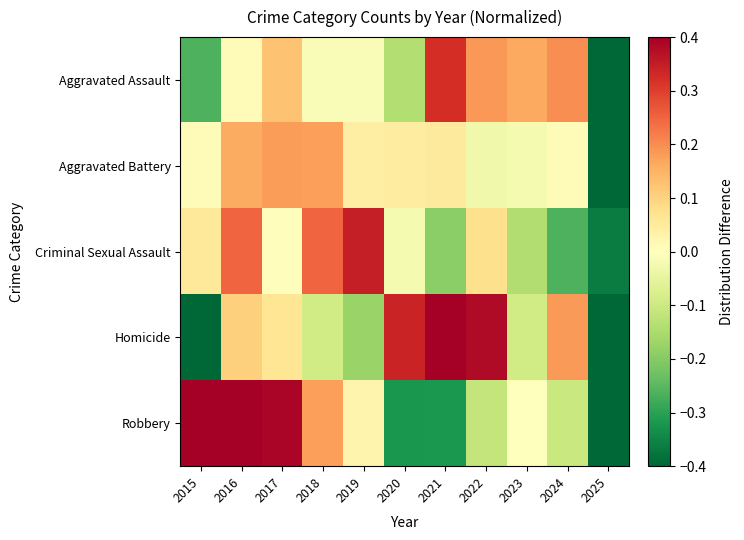

Reading left to right, transcribe all the data shown in this chart.

Aggravated Assault: 2015=-0.3	2016=0.0	2017=0.1	2018=-0.0	2019=-0.0	2020=-0.1	2021=0.3	2022=0.2	2023=0.2	2024=0.2	2025=-0.6
Aggravated Battery: 2015=0.0	2016=0.2	2017=0.2	2018=0.2	2019=0.0	2020=0.0	2021=0.1	2022=-0.0	2023=-0.0	2024=0.0	2025=-0.6
Criminal Sexual Assault: 2015=0.1	2016=0.2	2017=0.0	2018=0.2	2019=0.3	2020=-0.0	2021=-0.2	2022=0.1	2023=-0.1	2024=-0.3	2025=-0.4
Homicide: 2015=-0.5	2016=0.1	2017=0.1	2018=-0.1	2019=-0.2	2020=0.3	2021=0.5	2022=0.4	2023=-0.1	2024=0.2	2025=-0.7
Robbery: 2015=0.5	2016=0.5	2017=0.4	2018=0.2	2019=0.0	2020=-0.3	2021=-0.3	2022=-0.1	2023=0.0	2024=-0.1	2025=-0.7